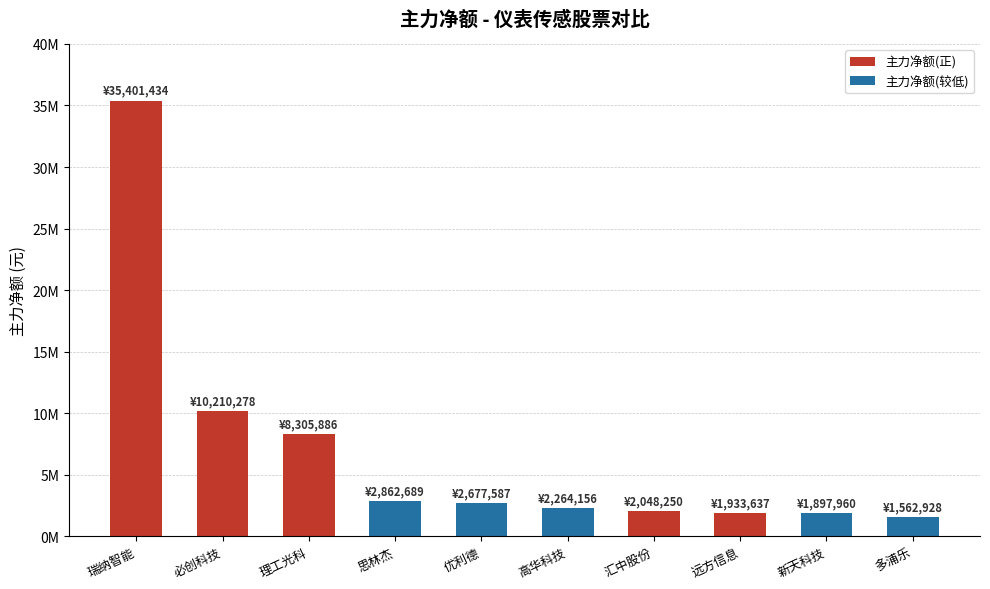

What is the maximum value shown in the chart?

35401434